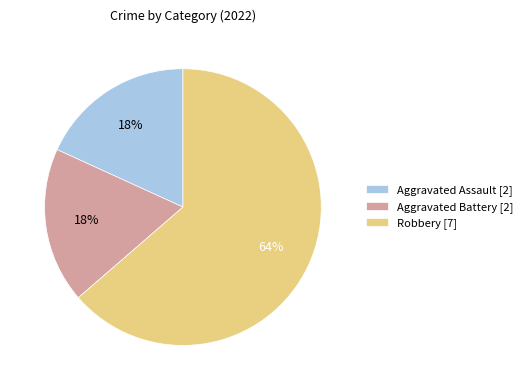

Which slice represents more than half of the pie?

Robbery [7]